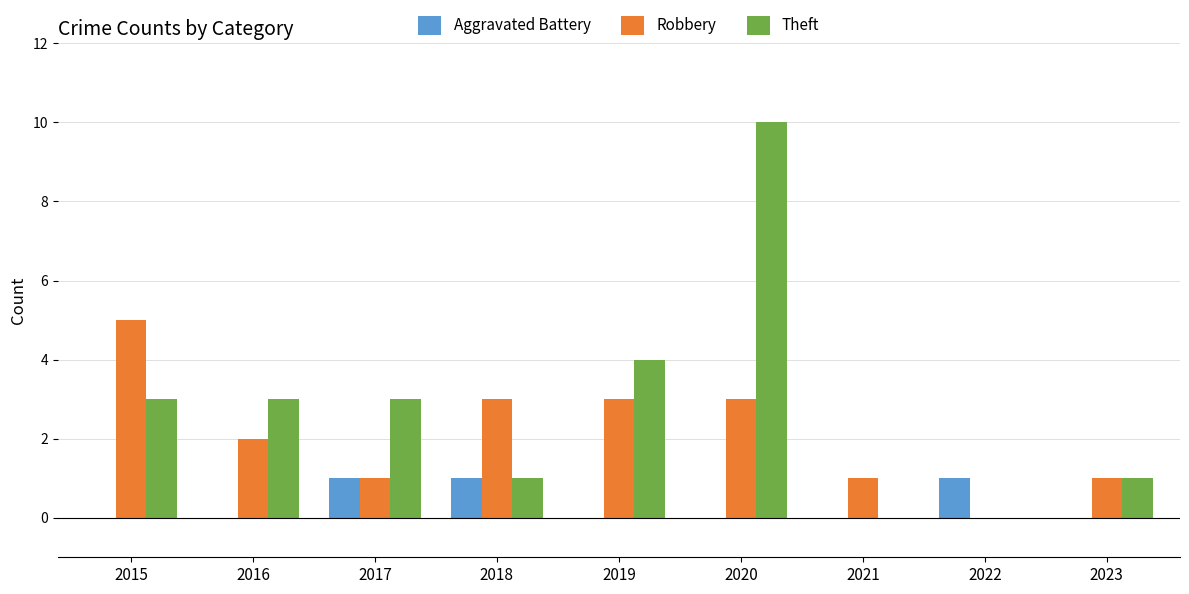

What are all the series names shown in the legend?

Aggravated Battery, Robbery, Theft